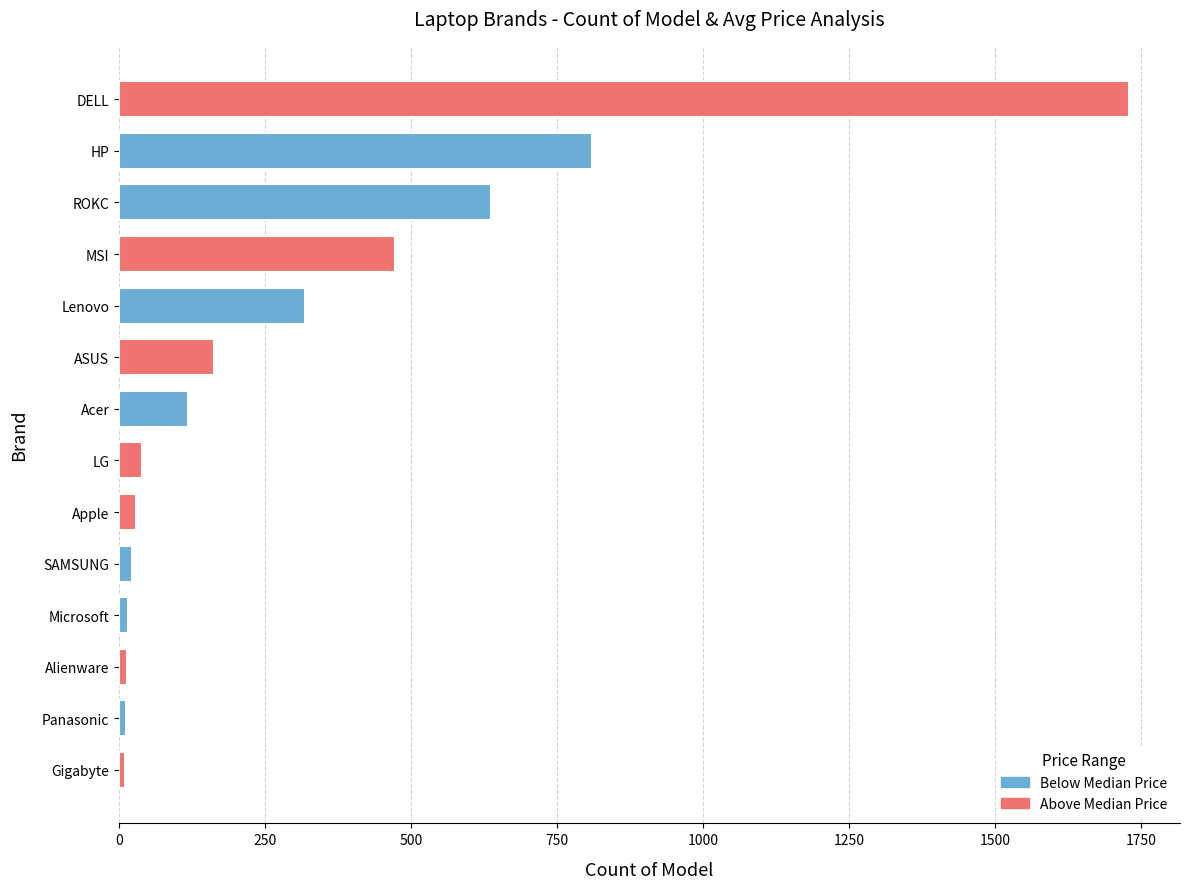

Which has a higher value, MSI or Acer?

MSI